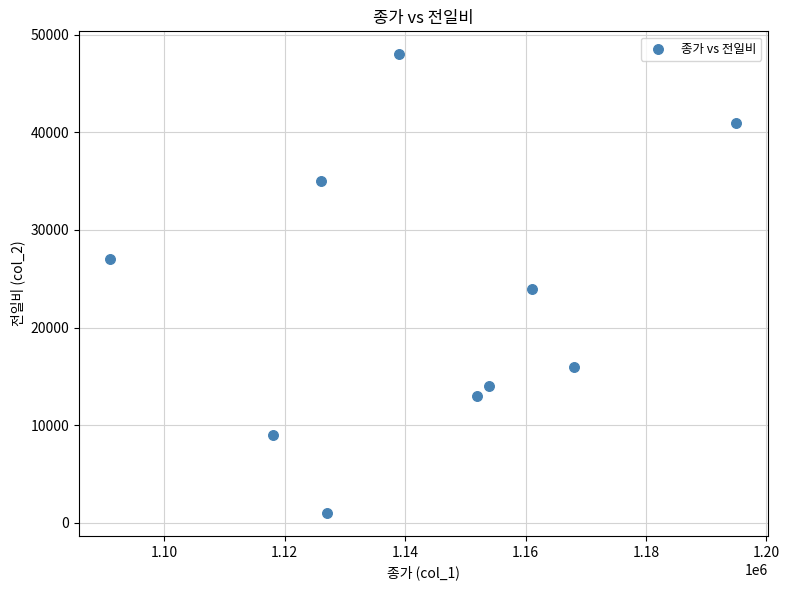

What is the range of X values (max minus min)?

104000